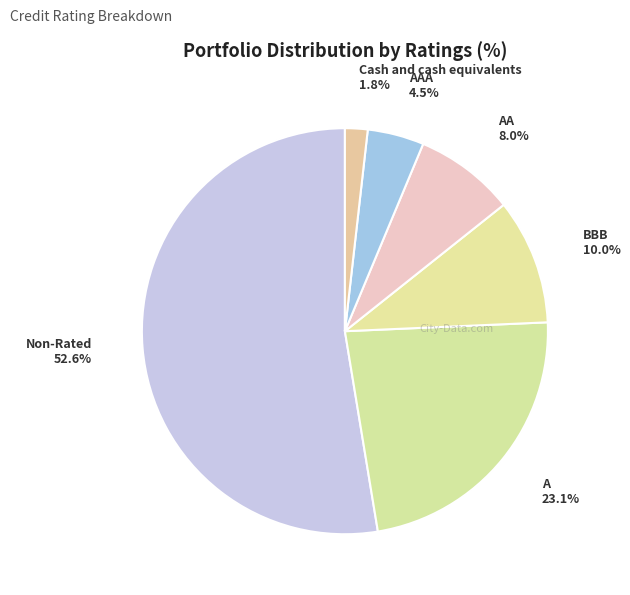

To the nearest percent, what is the difference between the Non-Rated and AAA slice percentages?

48%